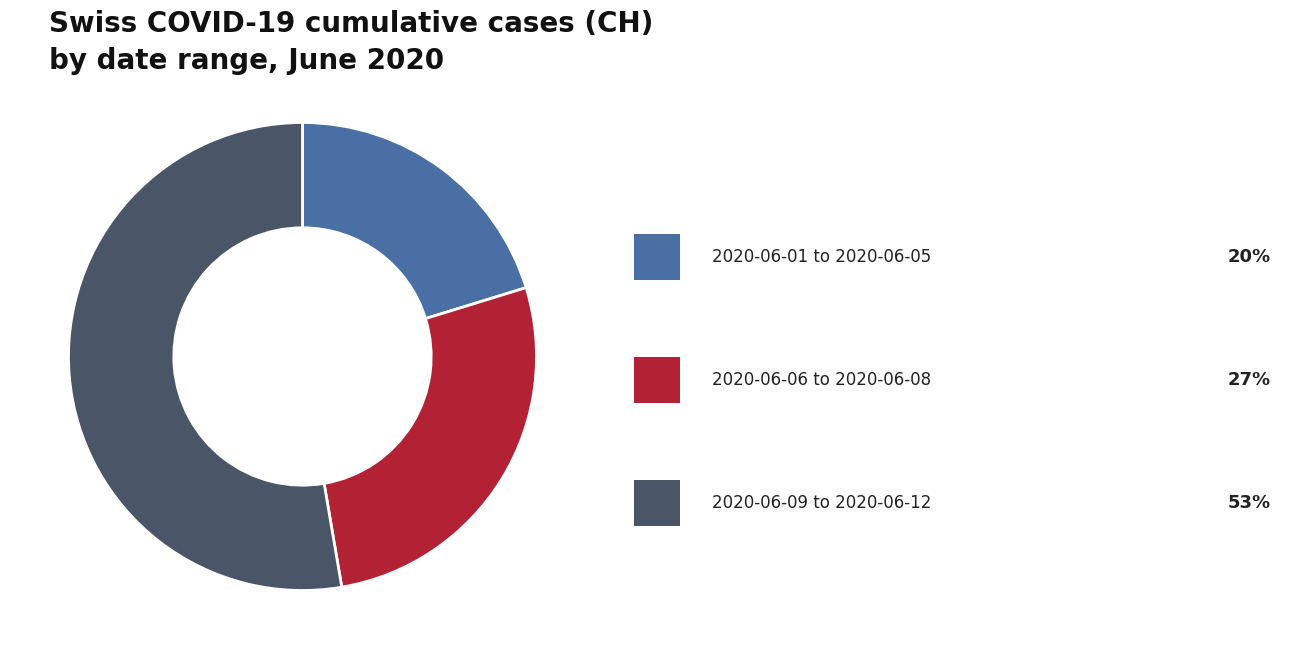

Does any single category account for the majority?

Yes